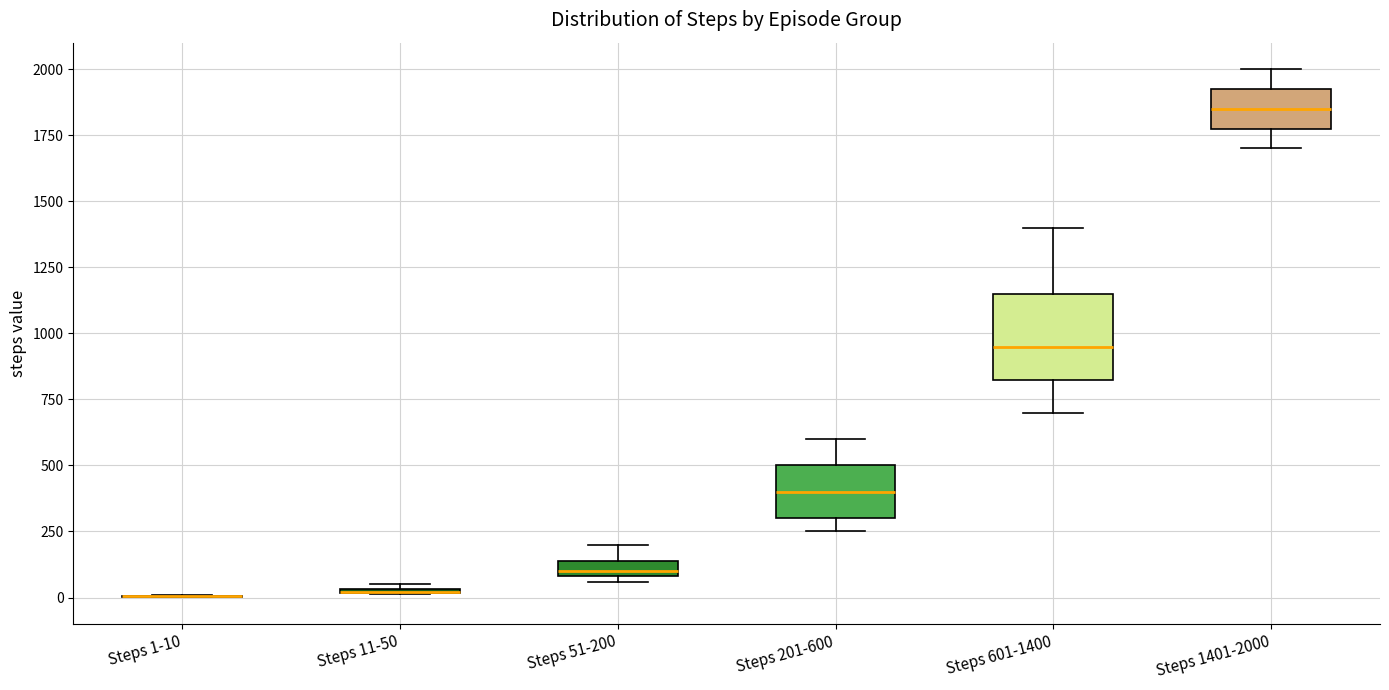

Which box is the tallest, from its lower edge to its upper edge?

Steps 601-1400